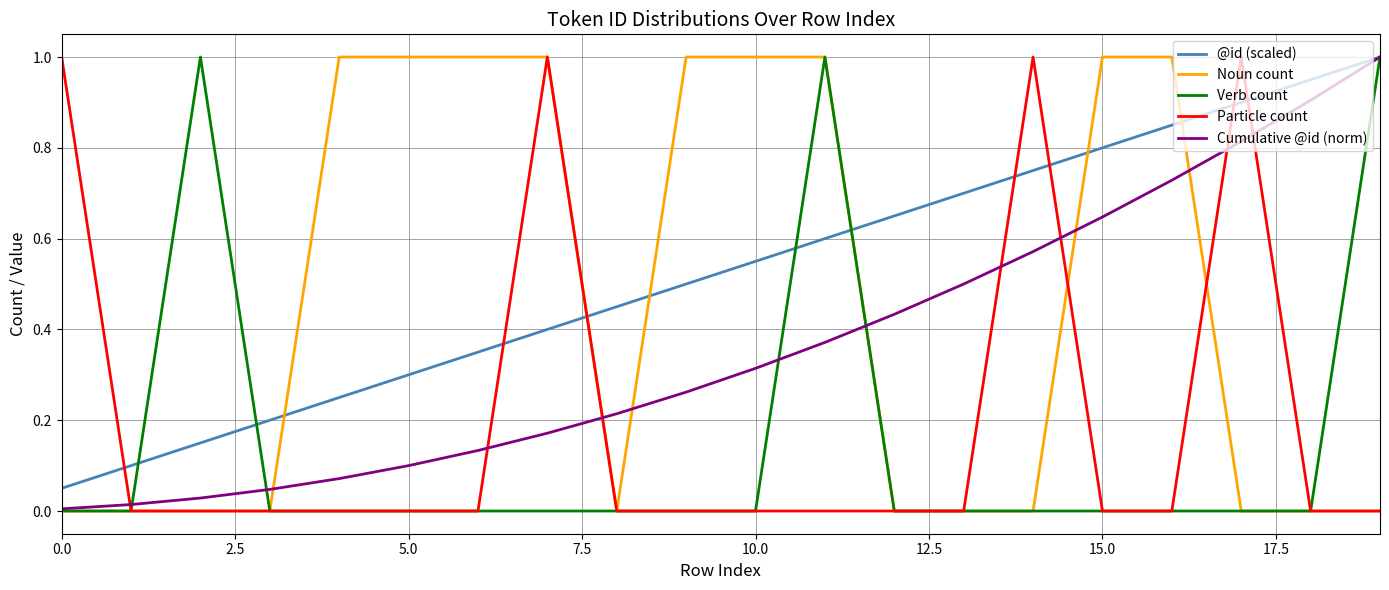

What is the maximum value for Particle count?

1.0